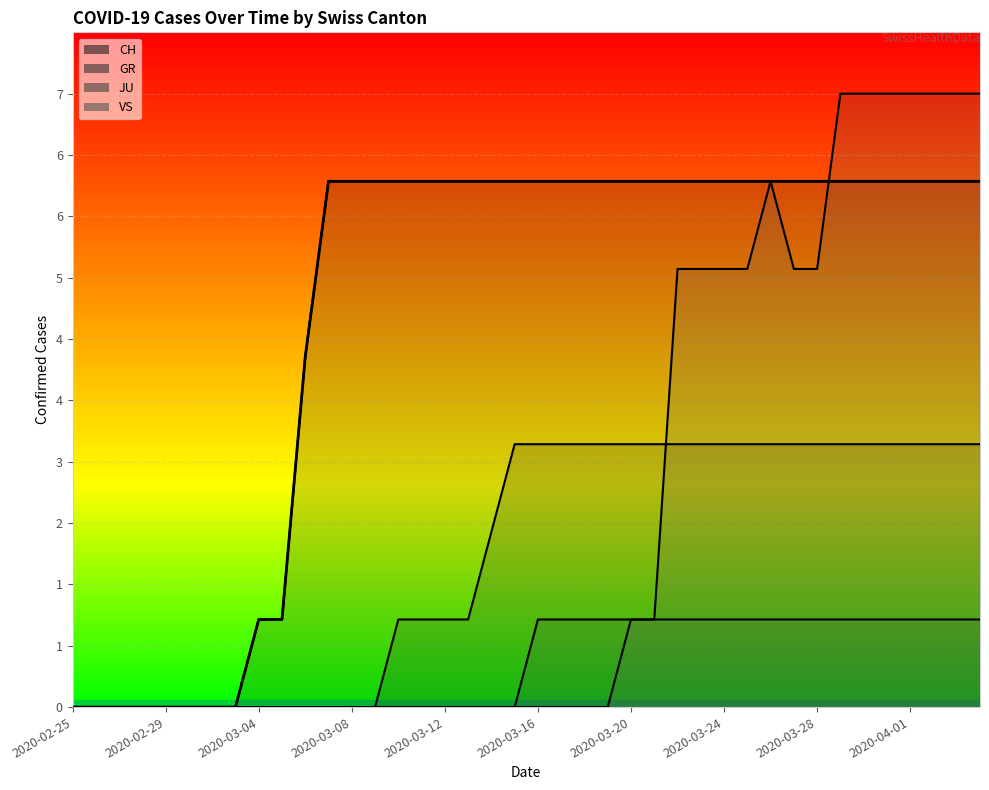

Reading left to right, what are all the values shown in this chart?

CH: 2020-02-25=0	2020-02-26=0	2020-02-27=0	2020-02-28=0	2020-02-29=0	2020-03-01=0	2020-03-02=0	2020-03-03=0	2020-03-04=1	2020-03-05=1	2020-03-06=4	2020-03-07=6	2020-03-08=6	2020-03-09=6	2020-03-10=6	2020-03-11=6	2020-03-12=6	2020-03-13=6	2020-03-14=6	2020-03-15=6	2020-03-16=6	2020-03-17=6	2020-03-18=6	2020-03-19=6	2020-03-20=6	2020-03-21=6	2020-03-22=6	2020-03-23=6	2020-03-24=6	2020-03-25=6	2020-03-26=6	2020-03-27=6	2020-03-28=6	2020-03-29=6	2020-03-30=6	2020-03-31=6	2020-04-01=6	2020-04-02=6	2020-04-03=6	2020-04-04=6
GR: 2020-02-25=0	2020-02-26=0	2020-02-27=0	2020-02-28=0	2020-02-29=0	2020-03-01=0	2020-03-02=0	2020-03-03=0	2020-03-04=0	2020-03-05=0	2020-03-06=0	2020-03-07=0	2020-03-08=0	2020-03-09=0	2020-03-10=1	2020-03-11=1	2020-03-12=1	2020-03-13=1	2020-03-14=2	2020-03-15=3	2020-03-16=3	2020-03-17=3	2020-03-18=3	2020-03-19=3	2020-03-20=3	2020-03-21=3	2020-03-22=3	2020-03-23=3	2020-03-24=3	2020-03-25=3	2020-03-26=3	2020-03-27=3	2020-03-28=3	2020-03-29=3	2020-03-30=3	2020-03-31=3	2020-04-01=3	2020-04-02=3	2020-04-03=3	2020-04-04=3
JU: 2020-02-25=0	2020-02-26=0	2020-02-27=0	2020-02-28=0	2020-02-29=0	2020-03-01=0	2020-03-02=0	2020-03-03=0	2020-03-04=0	2020-03-05=0	2020-03-06=0	2020-03-07=0	2020-03-08=0	2020-03-09=0	2020-03-10=0	2020-03-11=0	2020-03-12=0	2020-03-13=0	2020-03-14=0	2020-03-15=0	2020-03-16=1	2020-03-17=1	2020-03-18=1	2020-03-19=1	2020-03-20=1	2020-03-21=1	2020-03-22=1	2020-03-23=1	2020-03-24=1	2020-03-25=1	2020-03-26=1	2020-03-27=1	2020-03-28=1	2020-03-29=1	2020-03-30=1	2020-03-31=1	2020-04-01=1	2020-04-02=1	2020-04-03=1	2020-04-04=1
VS: 2020-02-25=0	2020-02-26=0	2020-02-27=0	2020-02-28=0	2020-02-29=0	2020-03-01=0	2020-03-02=0	2020-03-03=0	2020-03-04=0	2020-03-05=0	2020-03-06=0	2020-03-07=0	2020-03-08=0	2020-03-09=0	2020-03-10=0	2020-03-11=0	2020-03-12=0	2020-03-13=0	2020-03-14=0	2020-03-15=0	2020-03-16=0	2020-03-17=0	2020-03-18=0	2020-03-19=0	2020-03-20=1	2020-03-21=1	2020-03-22=5	2020-03-23=5	2020-03-24=5	2020-03-25=5	2020-03-26=6	2020-03-27=5	2020-03-28=5	2020-03-29=7	2020-03-30=7	2020-03-31=7	2020-04-01=7	2020-04-02=7	2020-04-03=7	2020-04-04=7